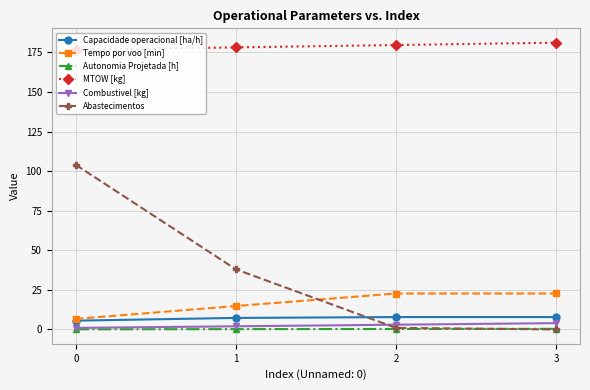

True or false: Abastecimentos has a value of -57.4 at 3.

False